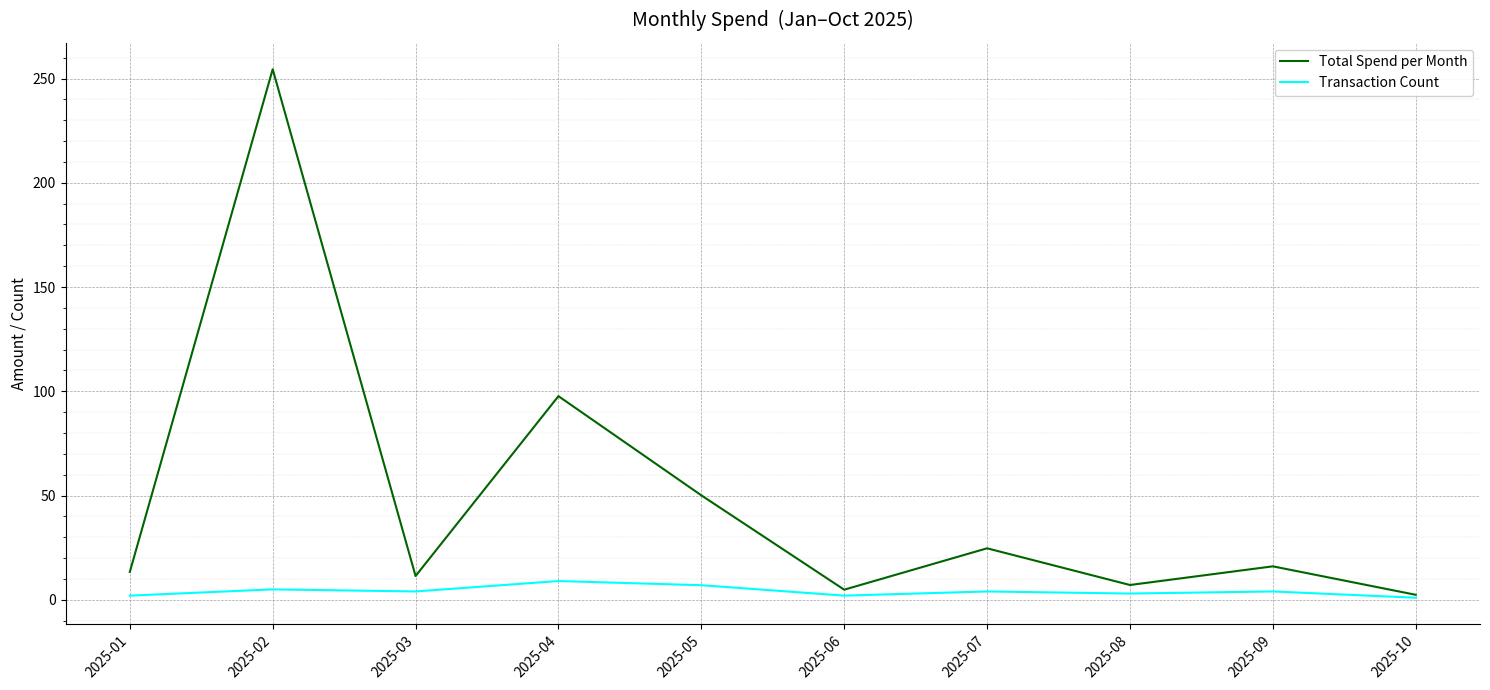

List the series in order of their overall mean, lowest first.

Transaction Count, Total Spend per Month